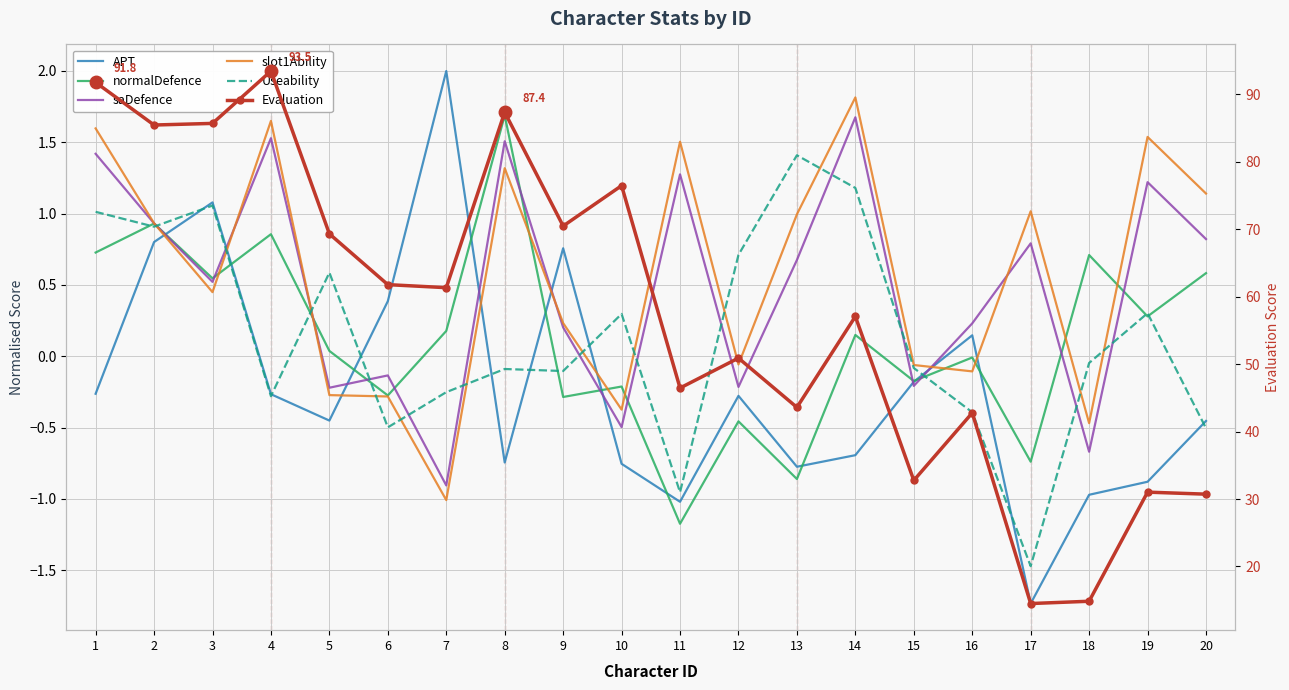

How many data points in Evaluation are less than 61?

10